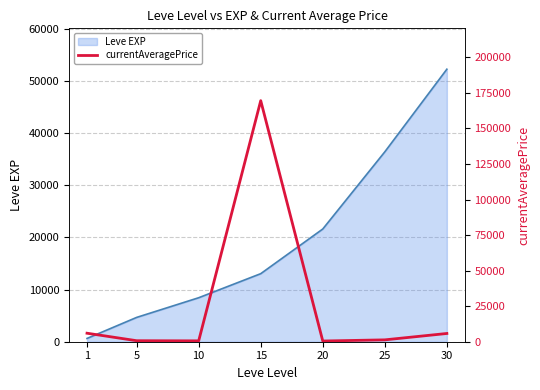

How many data points does each series have?

7